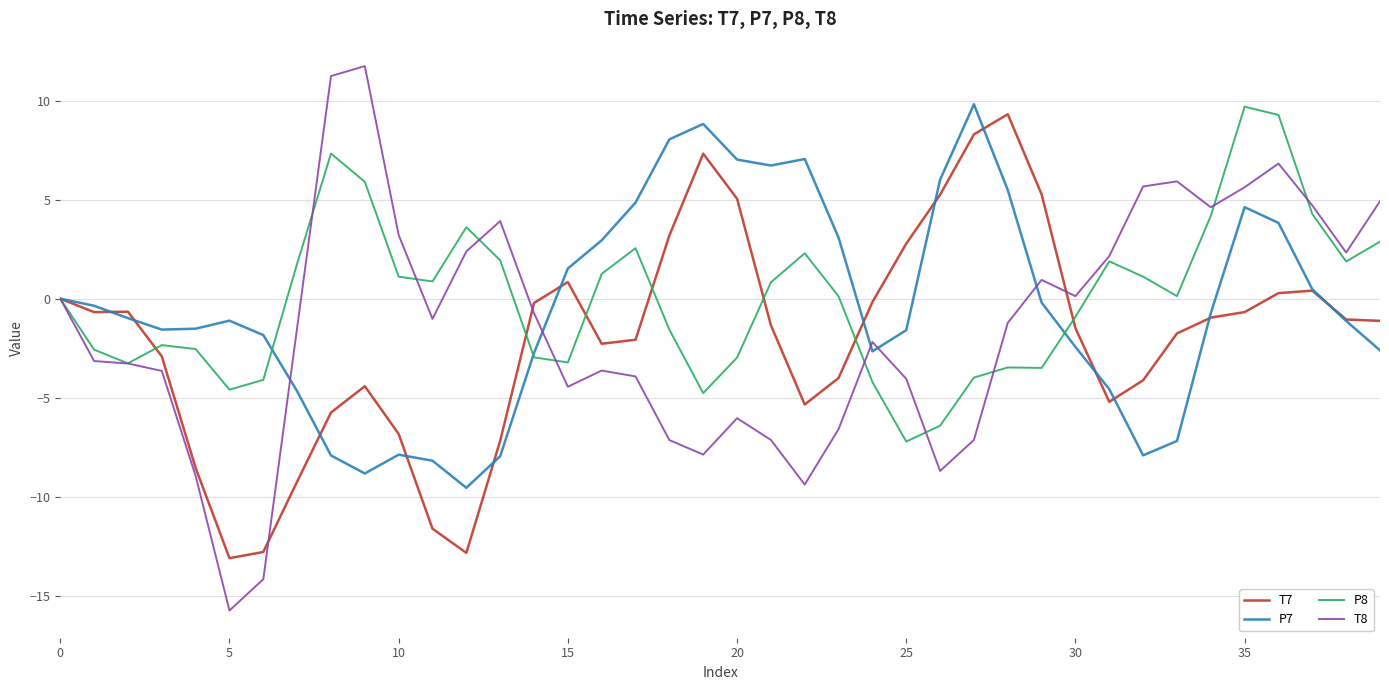

What is the minimum value for T8?

-15.8